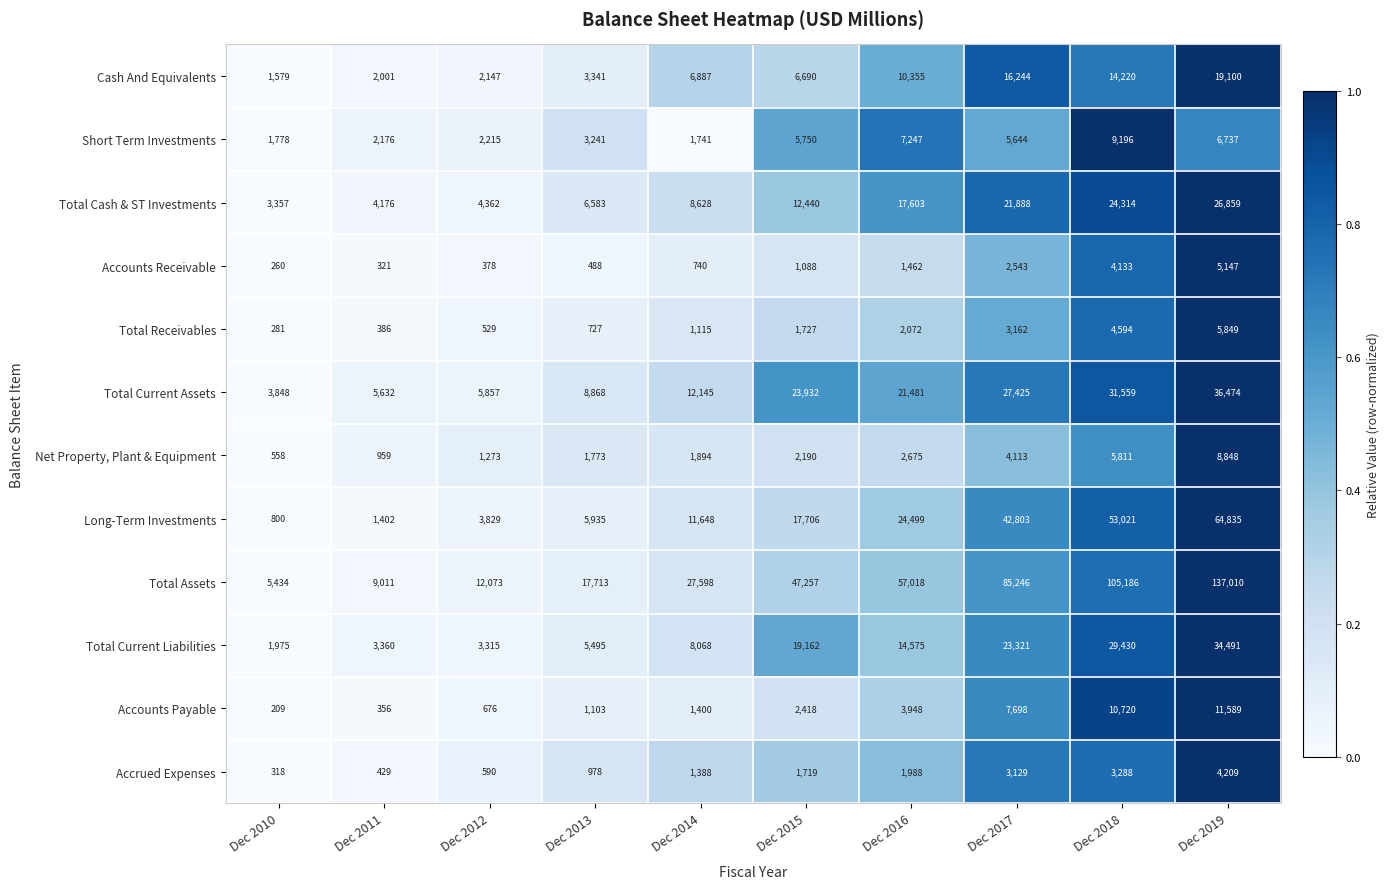

Read the Accounts Receivable value at Dec 2013, to the nearest 50.

500